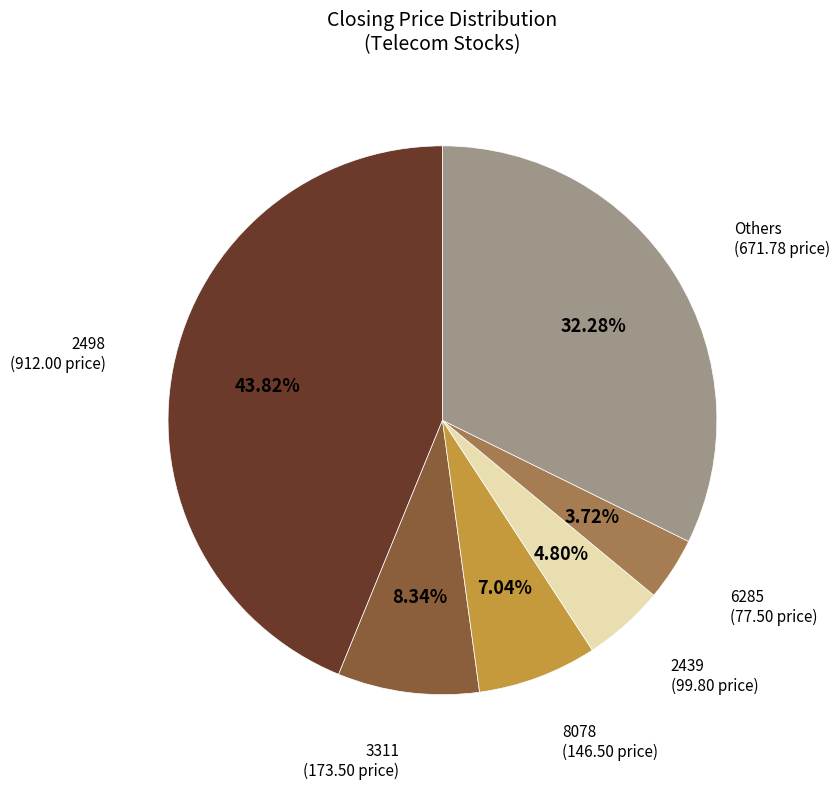

Does any single category account for the majority?

No